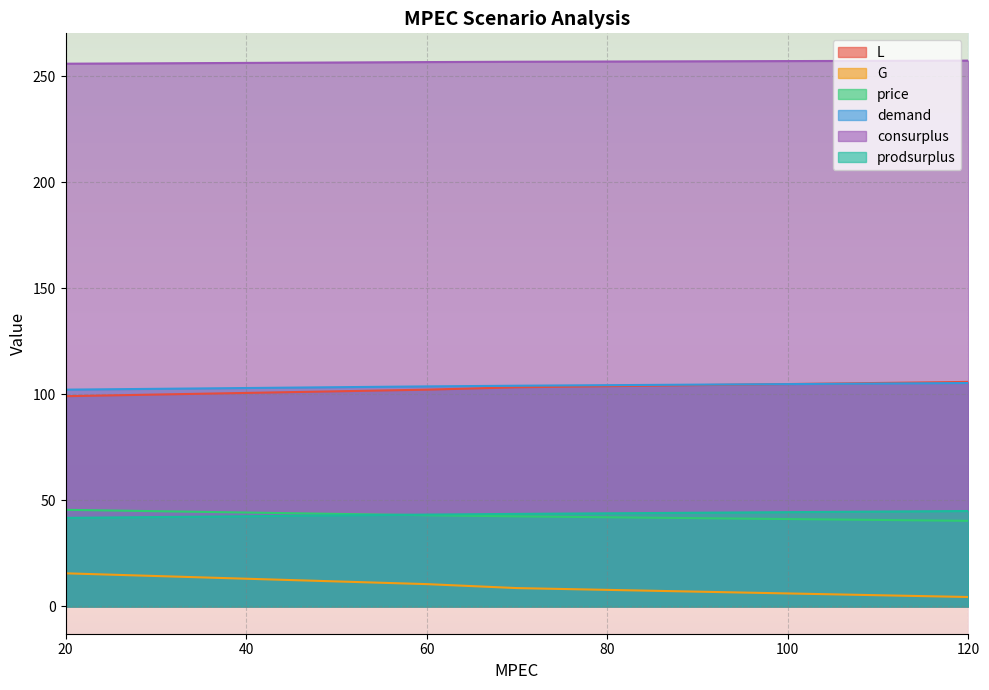

At which label does G reach its minimum?

120